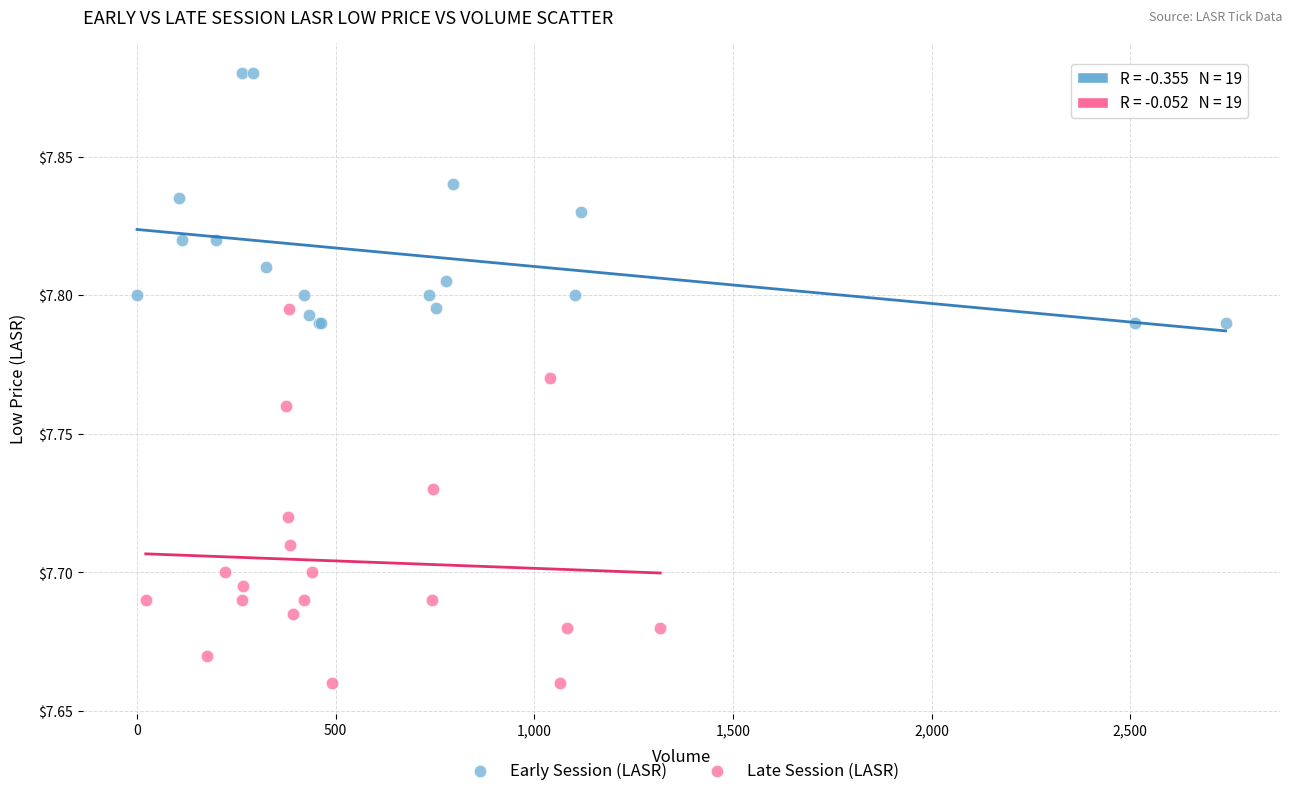

Which series has the widest spread of Y values?

Late Session (LASR)